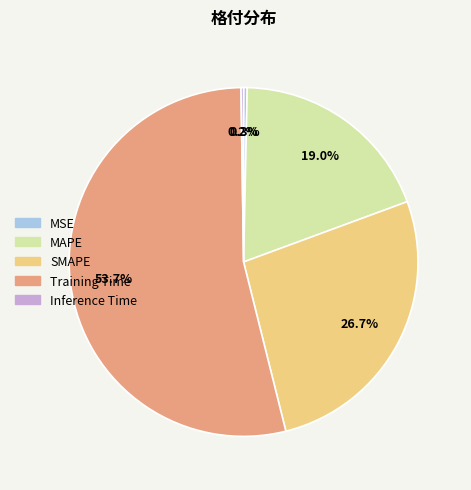

To the nearest percent, what percentage of the pie is Training Time?

54%